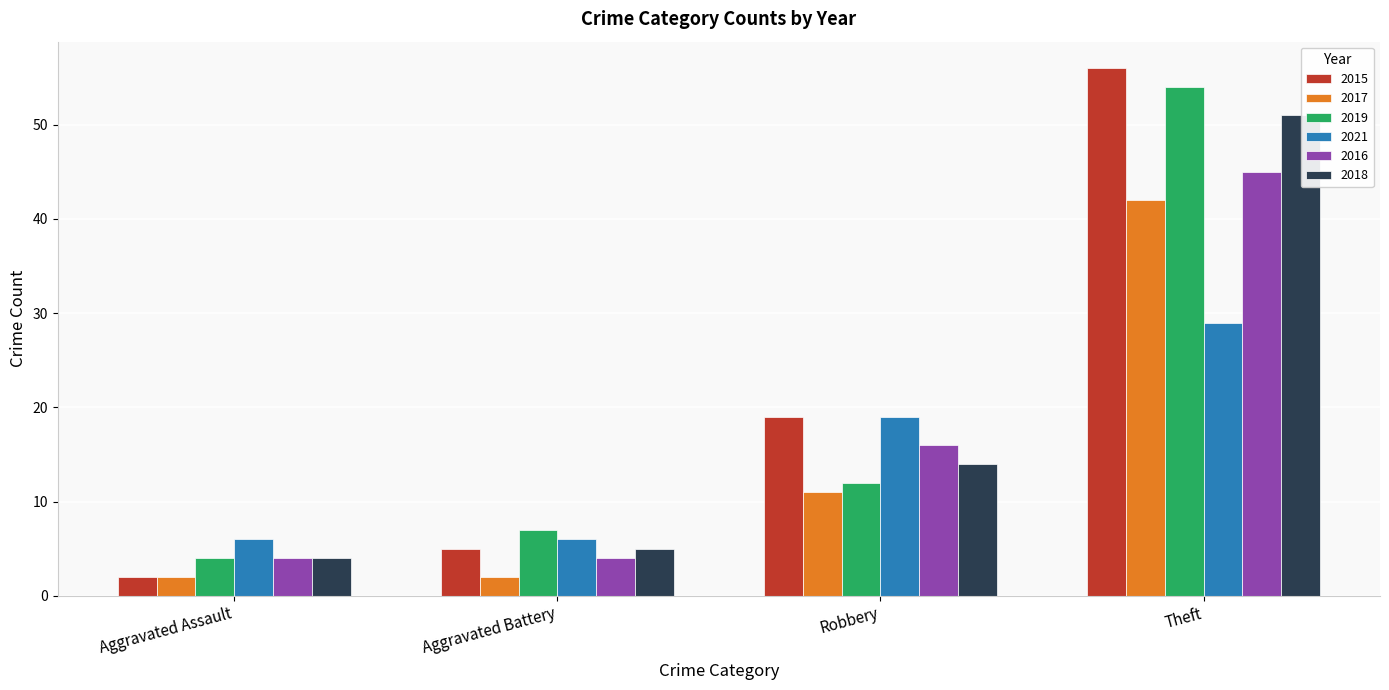

Reading left to right, list all the values displayed in this chart.

2015: 2	5	19	56
2017: 2	2	11	42
2019: 4	7	12	54
2021: 6	6	19	29
2016: 4	4	16	45
2018: 4	5	14	51